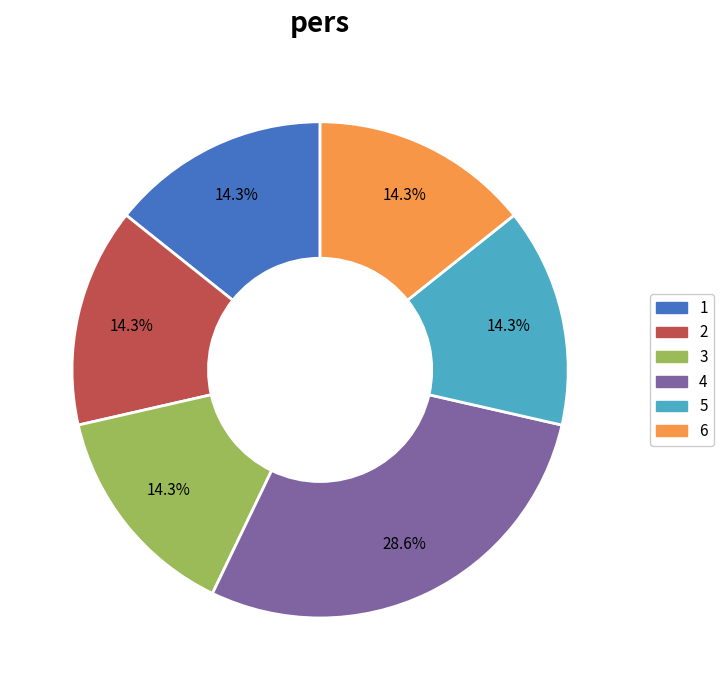

How much of the chart is everything except 3?

85.7%